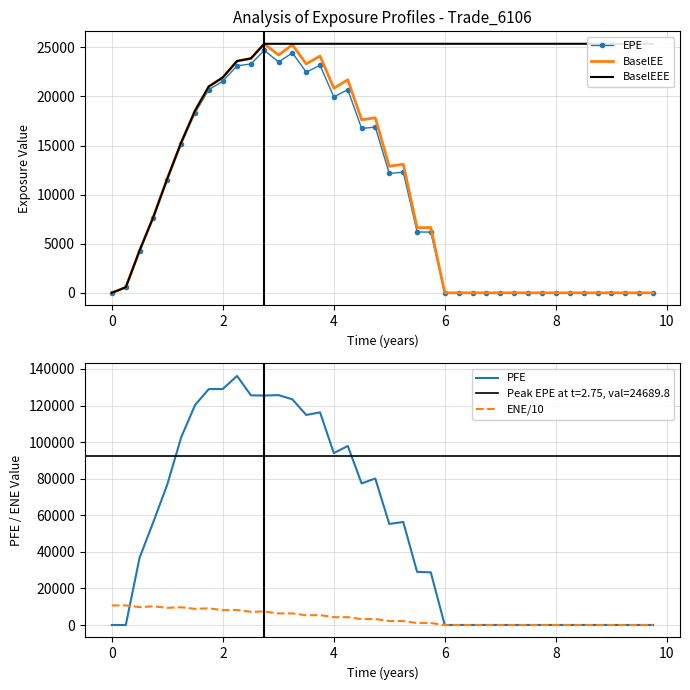

At how many categories does at least one series exceed 23742?

38